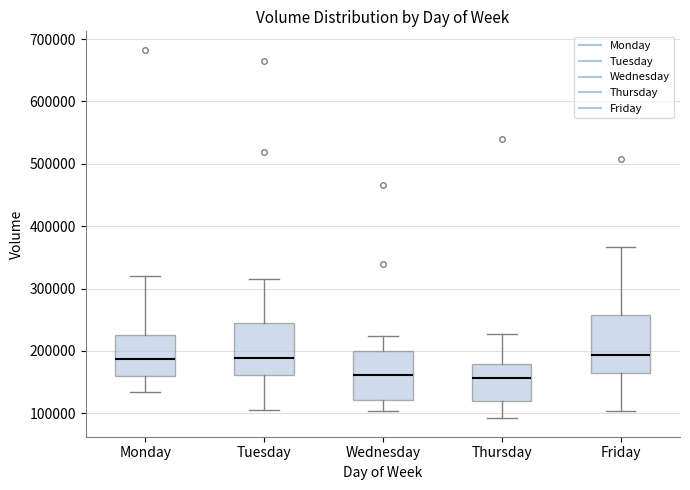

Reading left to right, transcribe this box plot: for each box, give where its median line is, the range the box spans, and where its two whiskers end, as read against the y-axis. The values are not printed on the chart, so give them approximately, as read against the axis.

Monday: median 190000, box 160000 to 230000, whiskers 130000 to 320000
Tuesday: median 190000, box 160000 to 250000, whiskers 100000 to 320000
Wednesday: median 160000, box 120000 to 200000, whiskers 100000 to 220000
Thursday: median 160000, box 120000 to 180000, whiskers 90000 to 230000
Friday: median 190000, box 160000 to 260000, whiskers 100000 to 370000